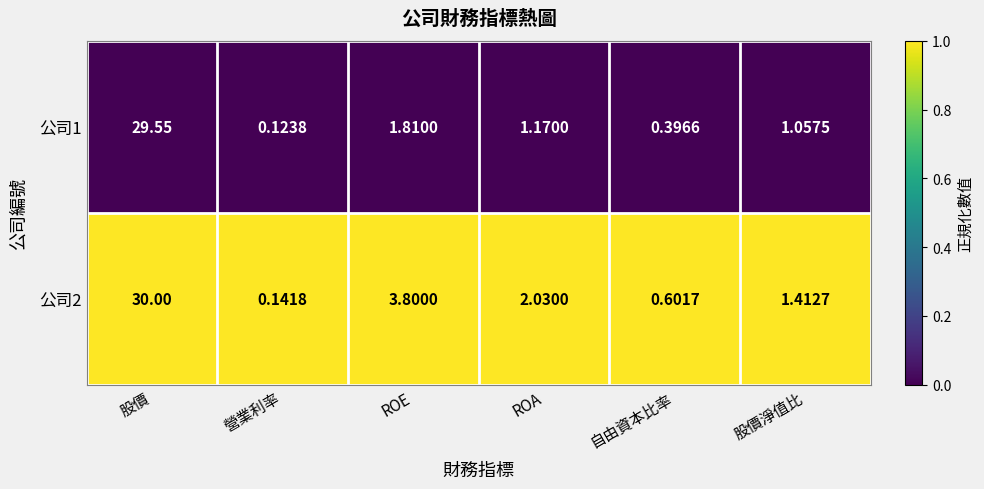

Which category has the lowest value across all series?

營業利率